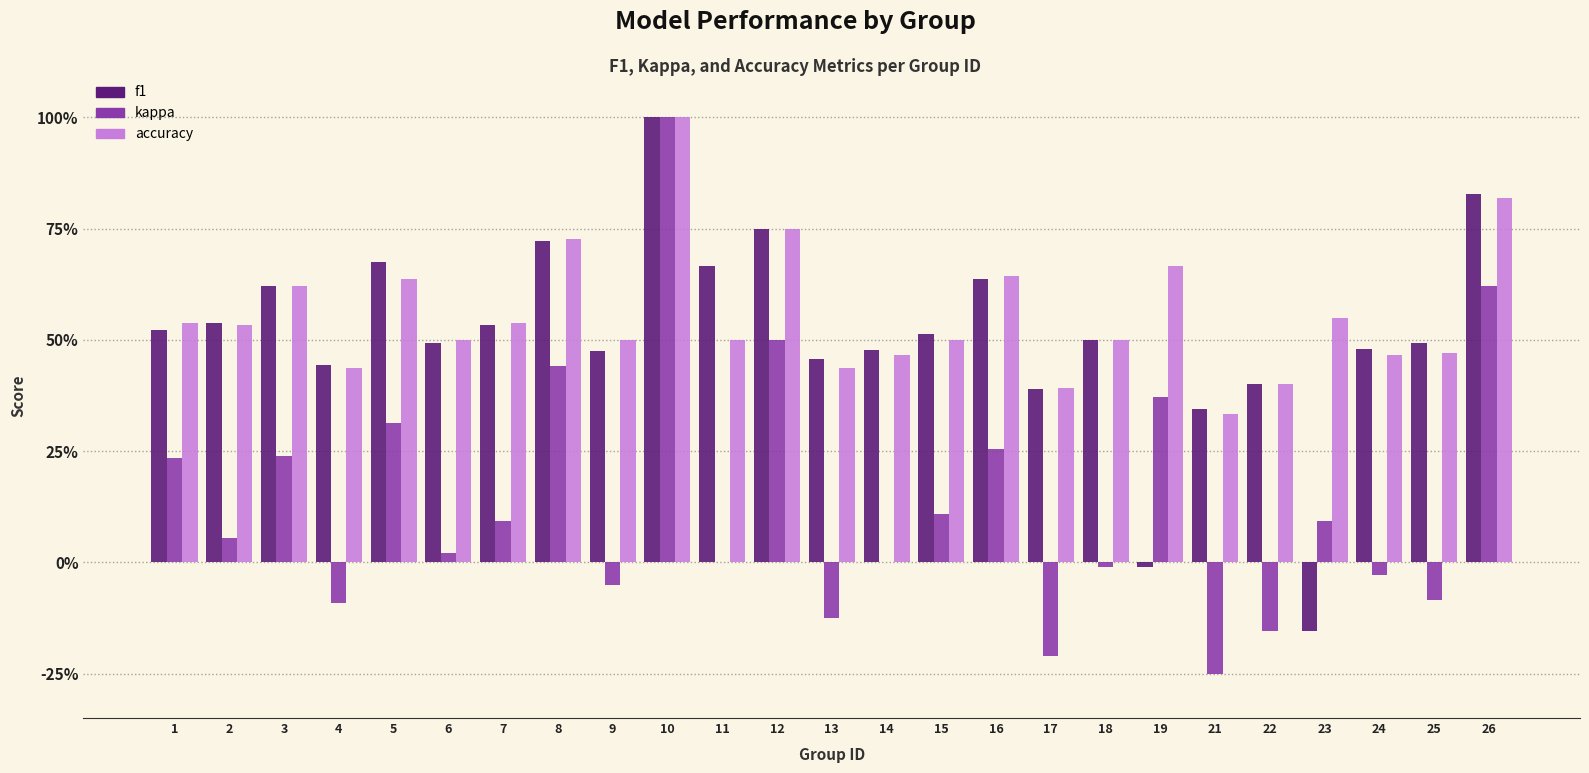

At 22, list the series in order from smallest to largest.

kappa, f1, accuracy